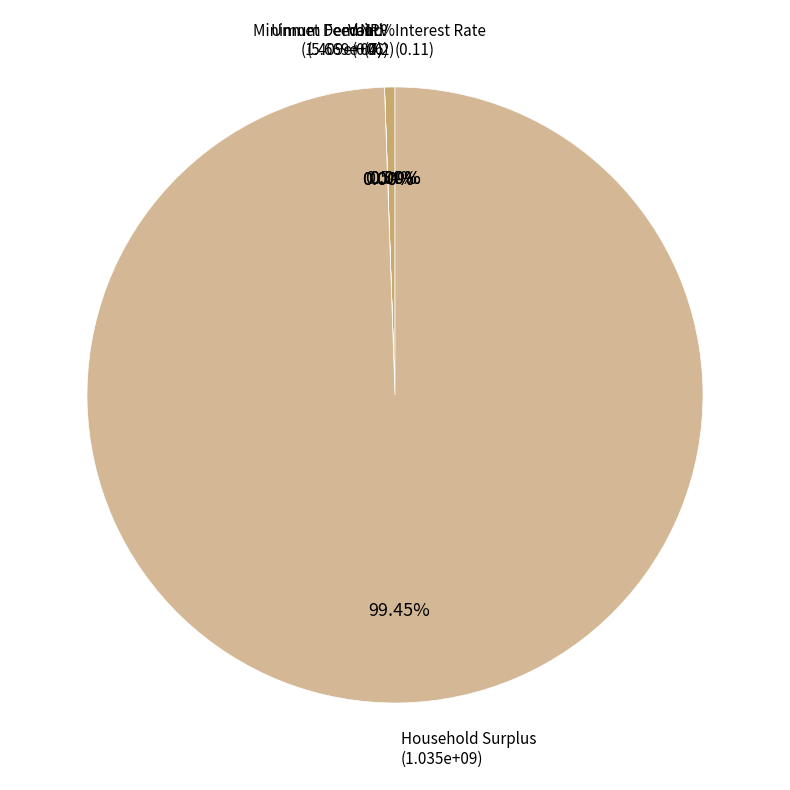

Which category has the smallest portion of the pie?

Interest Rate